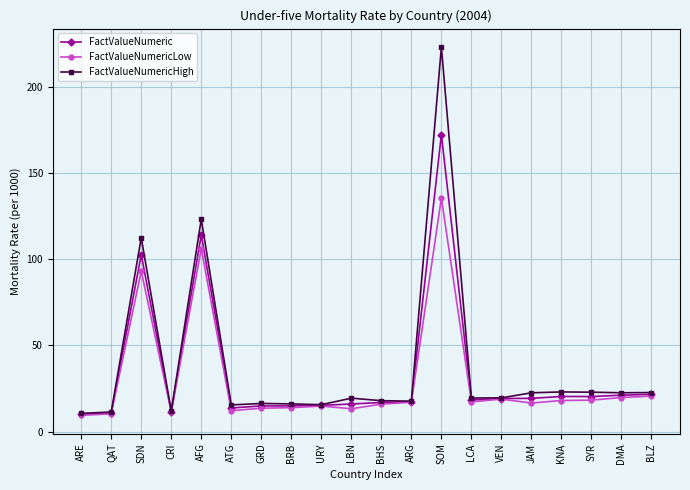

At which category does FactValueNumeric reach its first local peak?

SDN